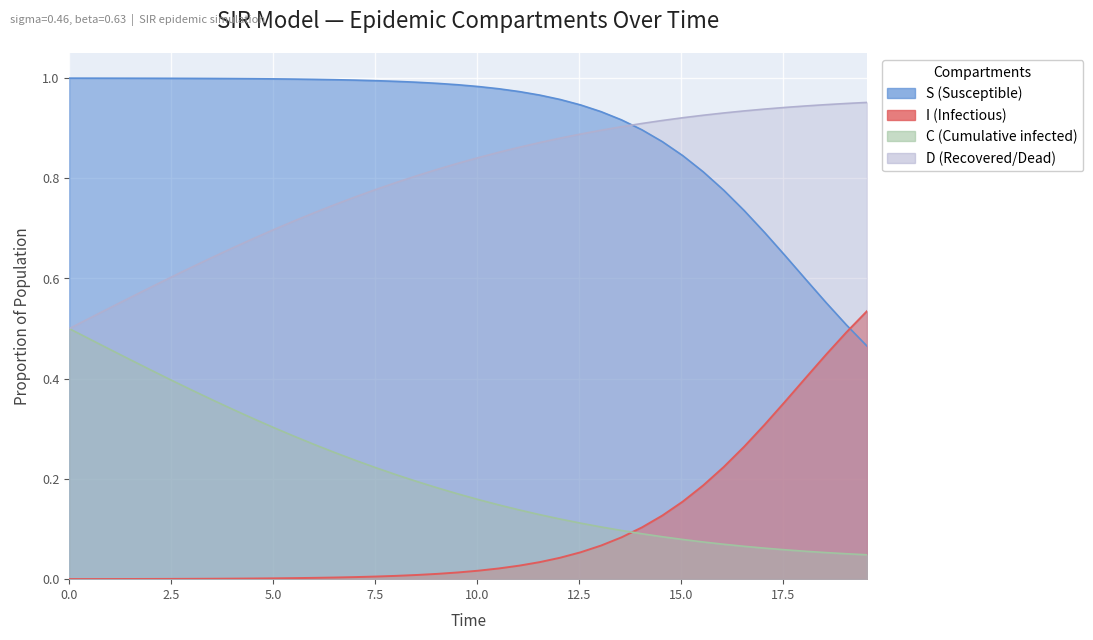

What is the value of the S point at the 1st from the left?

1.0